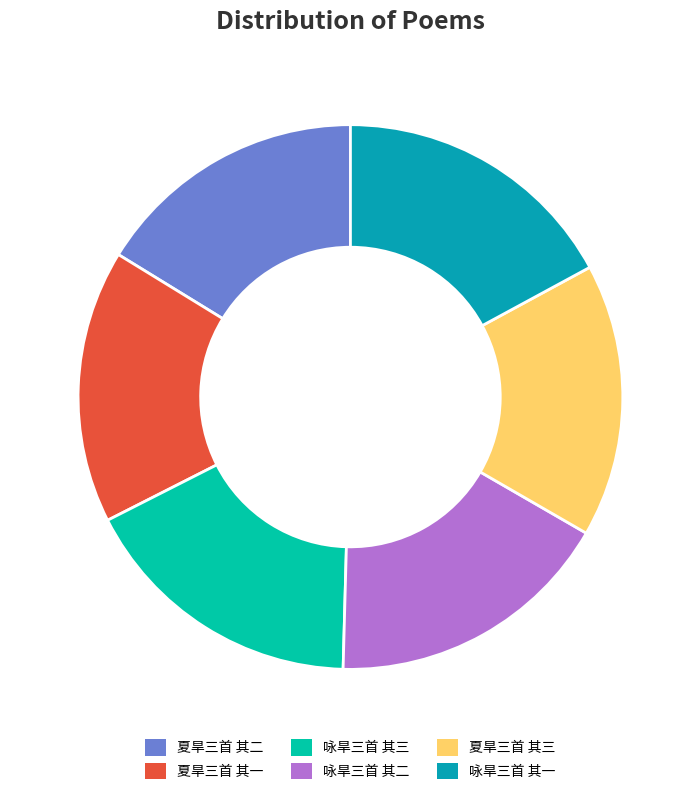

Does any single category account for the majority?

No